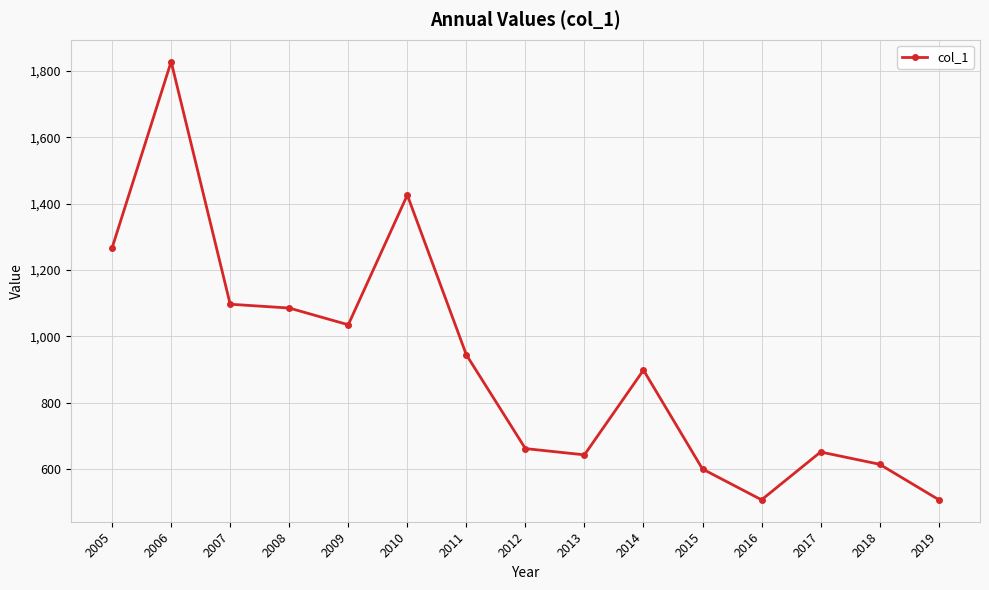

At which label is the value closest to 1167?

2007